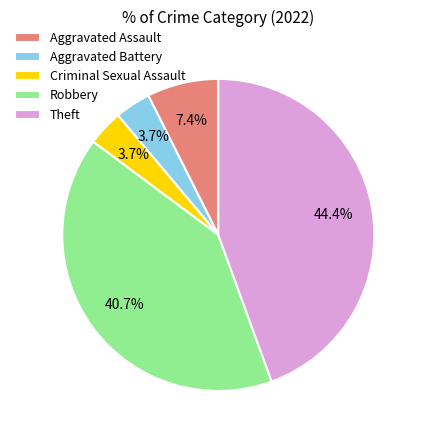

Which slice is the largest?

Theft